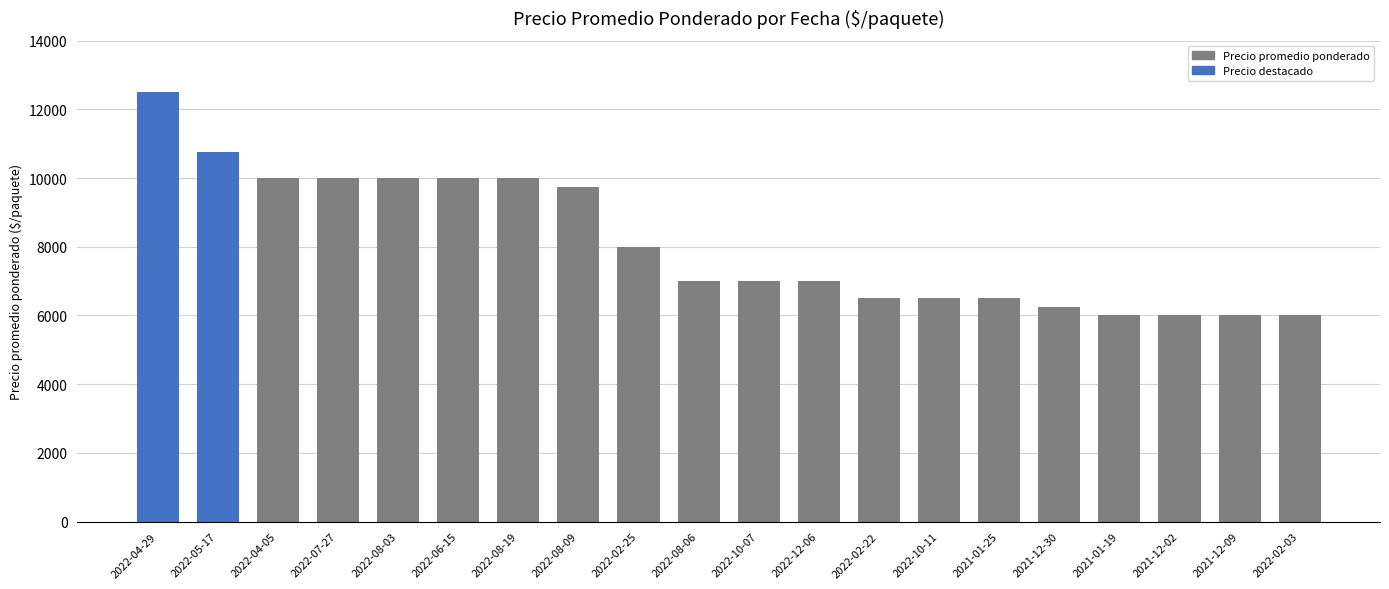

What is the smallest value displayed?

6000